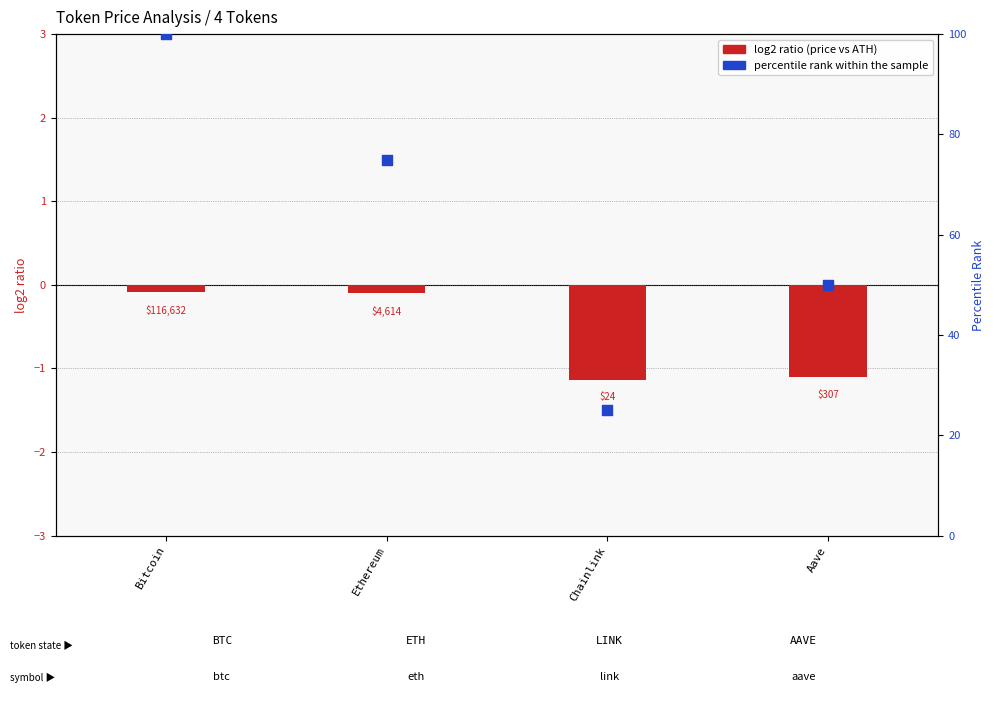

Is the value of log2 ratio at Aave greater than the value of percentile rank within the sample at Aave?

No